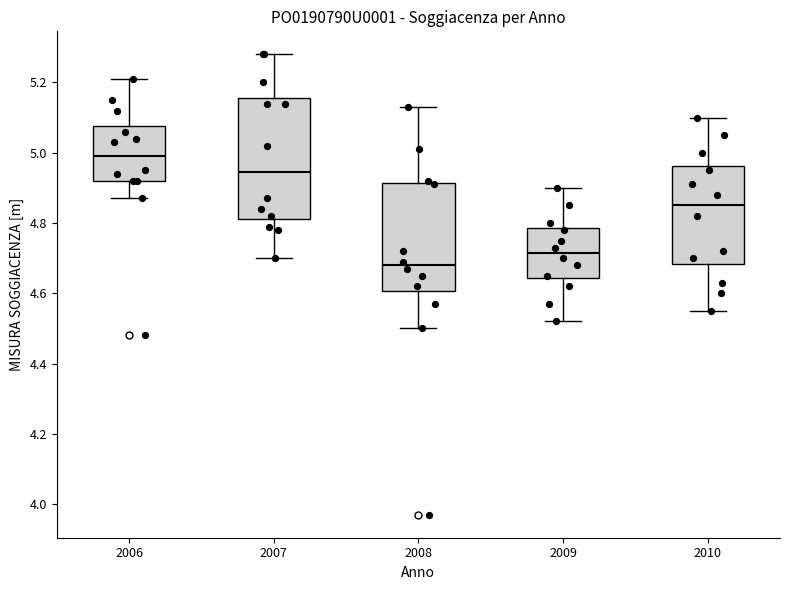

Where is the lower edge of the box at x = 2006 on the y-axis? The values are not printed on the chart, so give them approximately, as read against the axis.

4.92